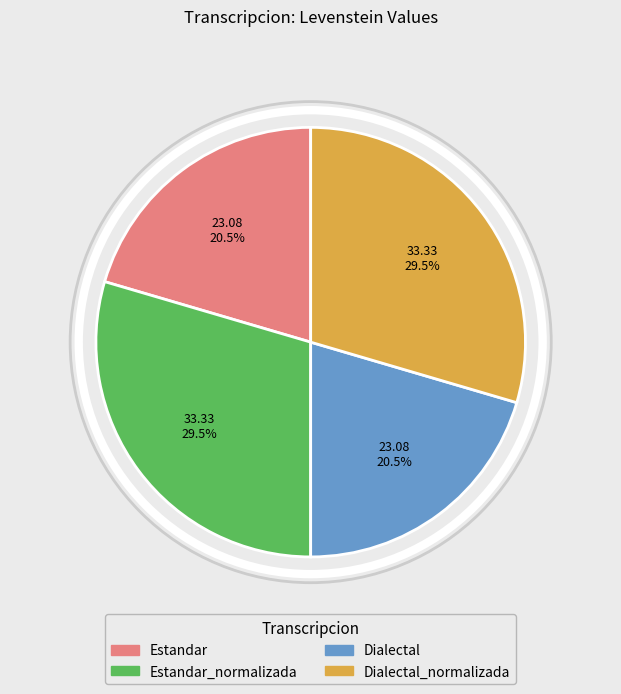

Is there any slice that represents more than half of the pie?

No